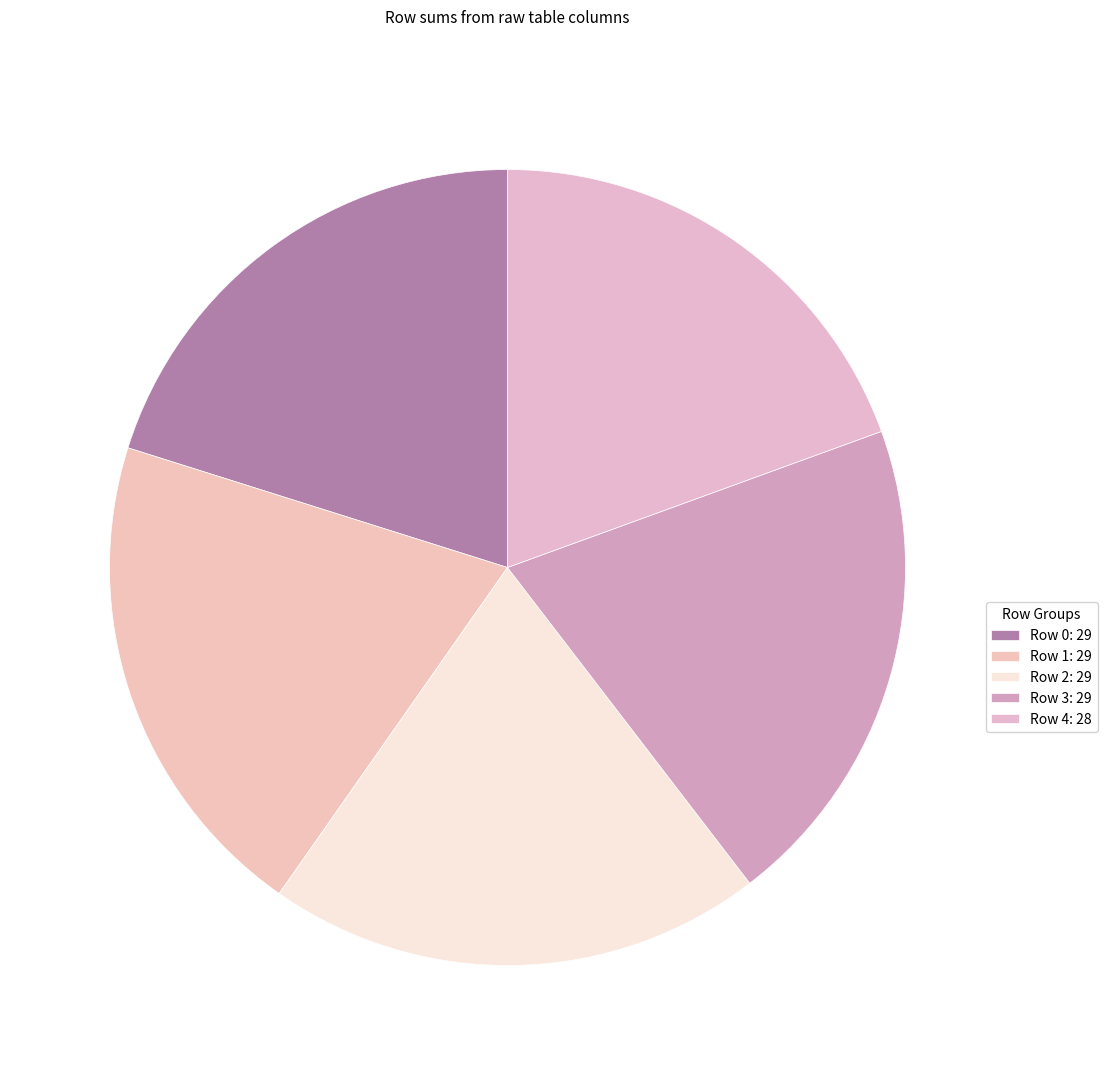

Rank the categories by value from highest to lowest.

Row 0, Row 1, Row 2, Row 3, Row 4